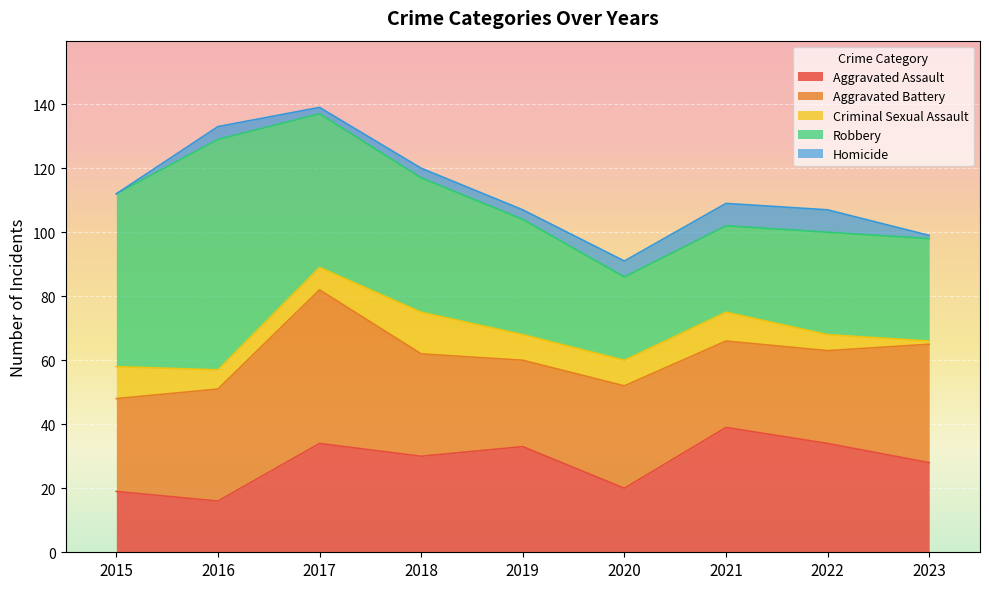

In Robbery, how many points are lower than both neighbors (excluding endpoints)?

1